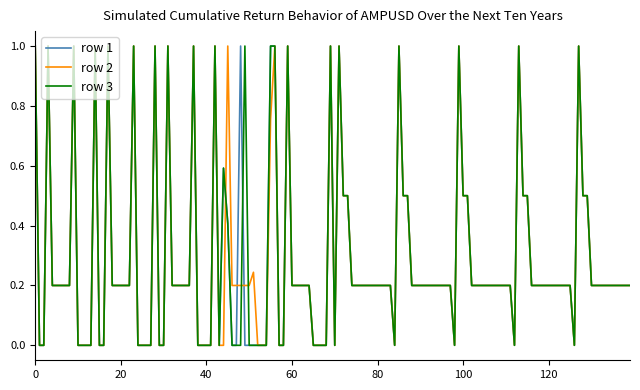

What is the maximum value for row 2?

1.0